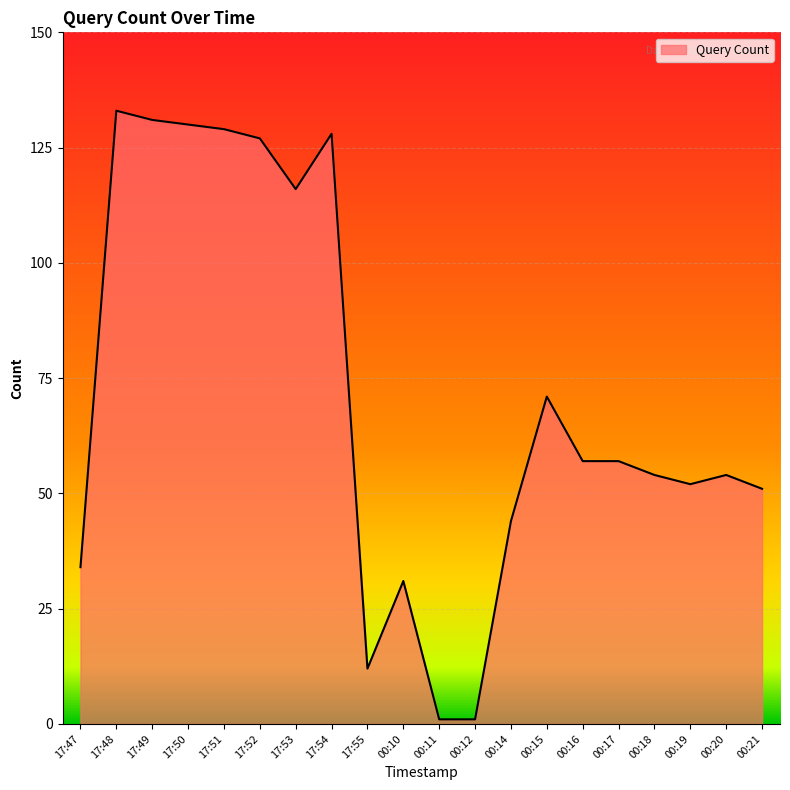

Count the number of data series in this chart.

1